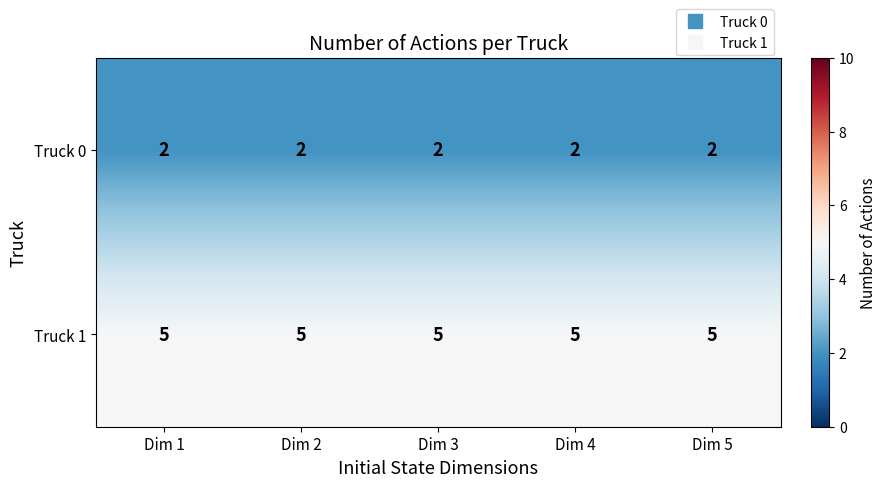

What is the total value across all series at Dim 3?

7